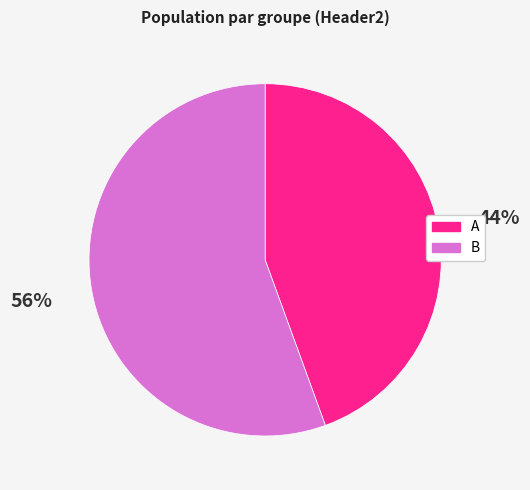

What percentage is the A slice, to the nearest percent?

44%